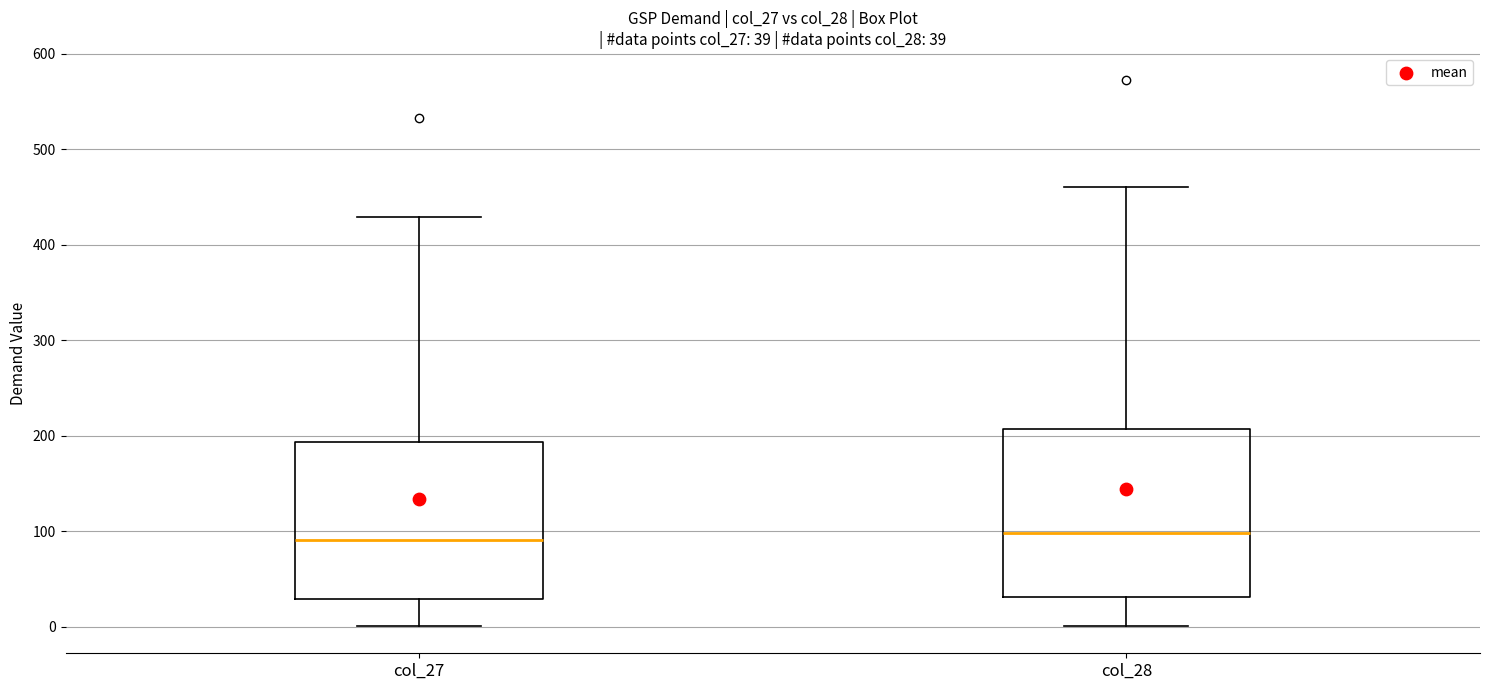

Which box is the tallest, from its lower edge to its upper edge?

col_28